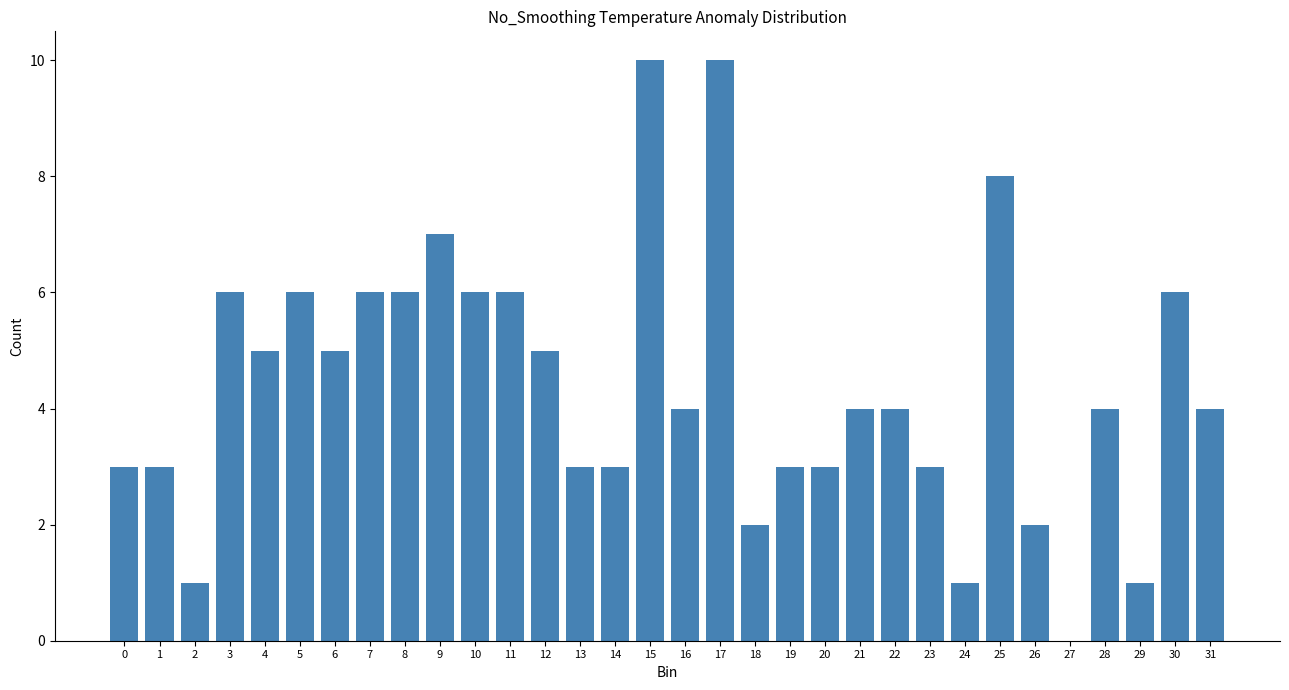

What is the ratio of the value at 13 to the value at 5?

0.5